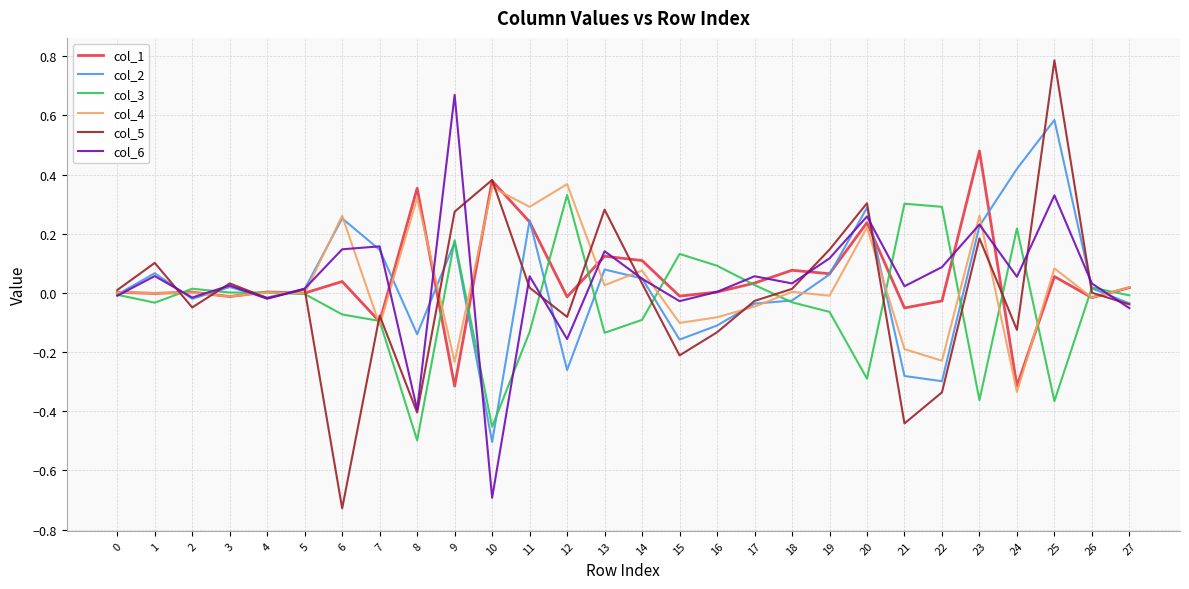

Is this an area chart (filled region under the line)?

No